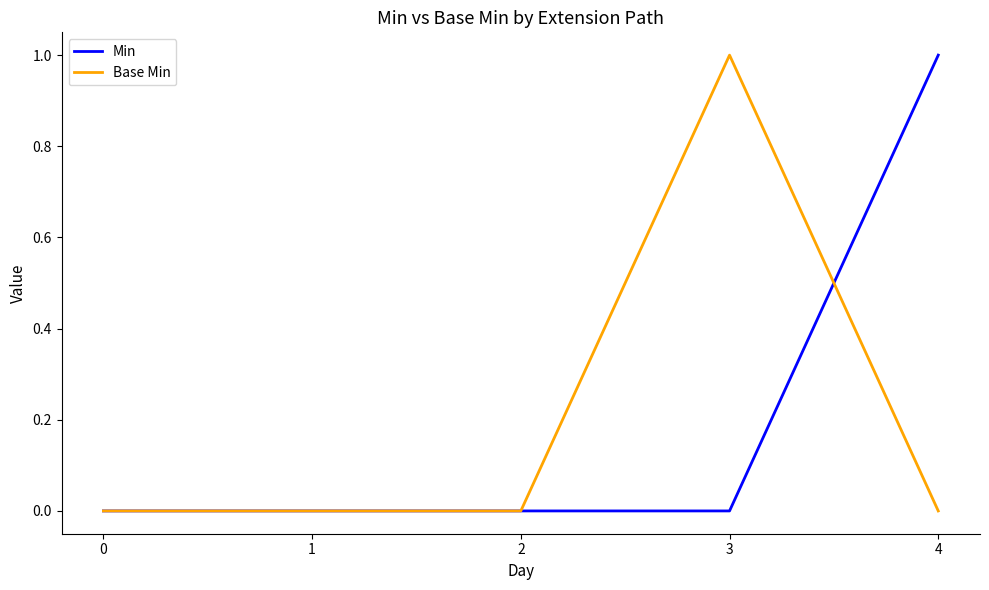

Between 0 and 3, which series saw the biggest shift?

Base Min